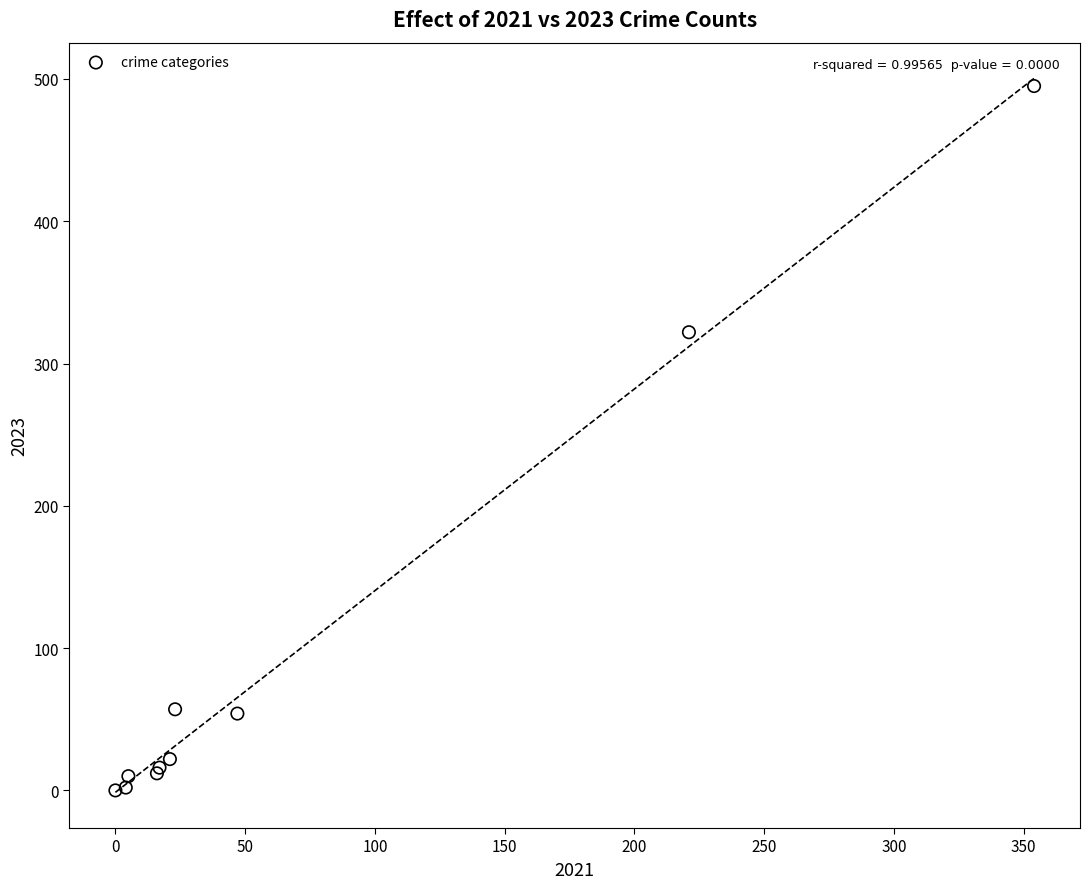

What Y value in the scatter plot is closest to 247?

322